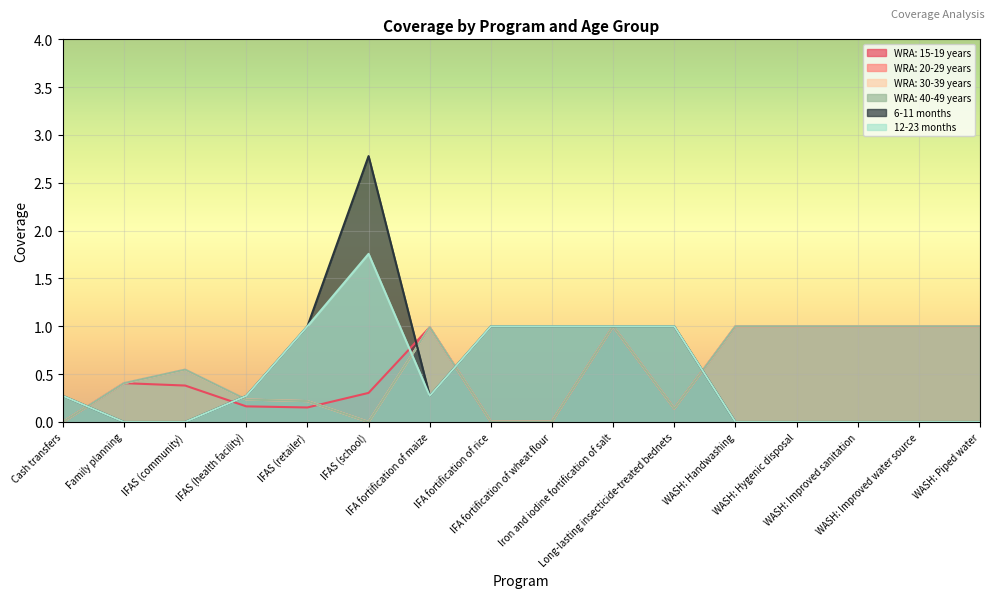

Between IFA fortification of wheat flour and WASH: Handwashing, which series saw the biggest shift?

6-11 months